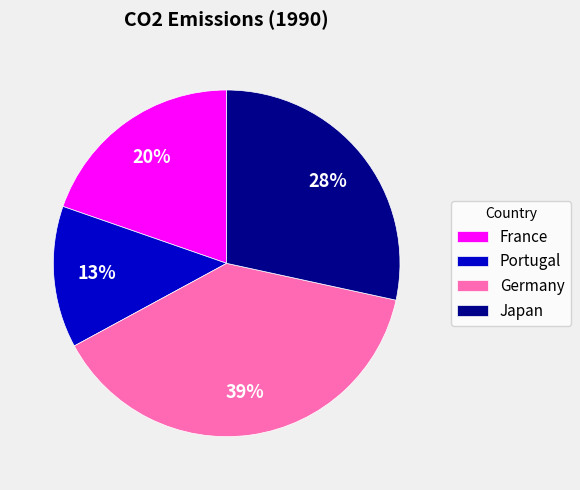

Do Japan and France together represent more than half of the pie?

No